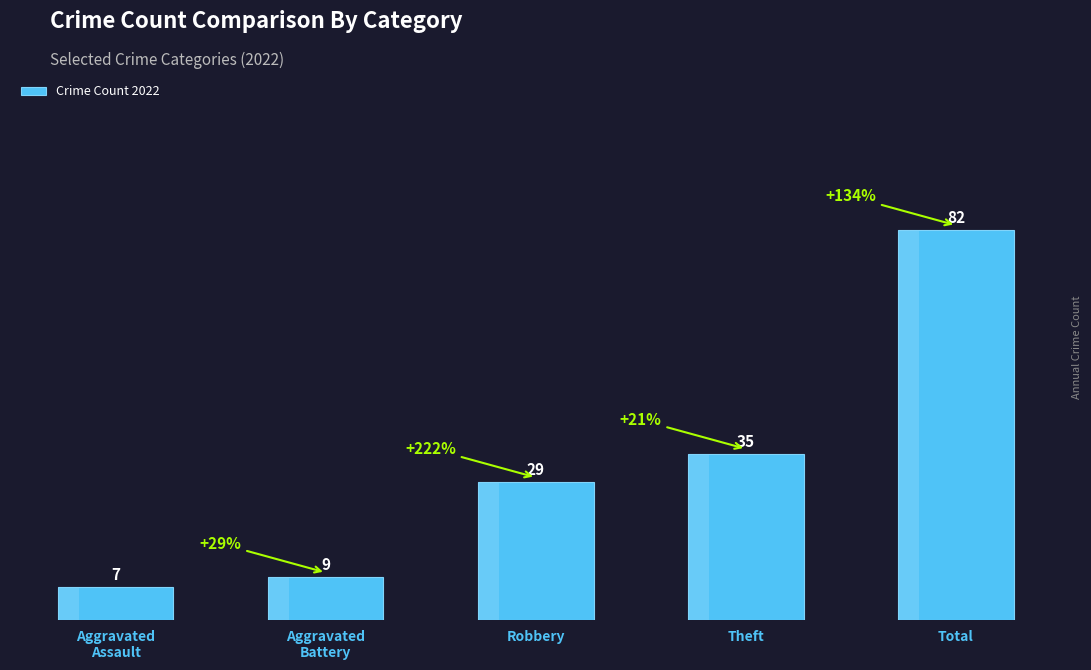

What is the average value?

32